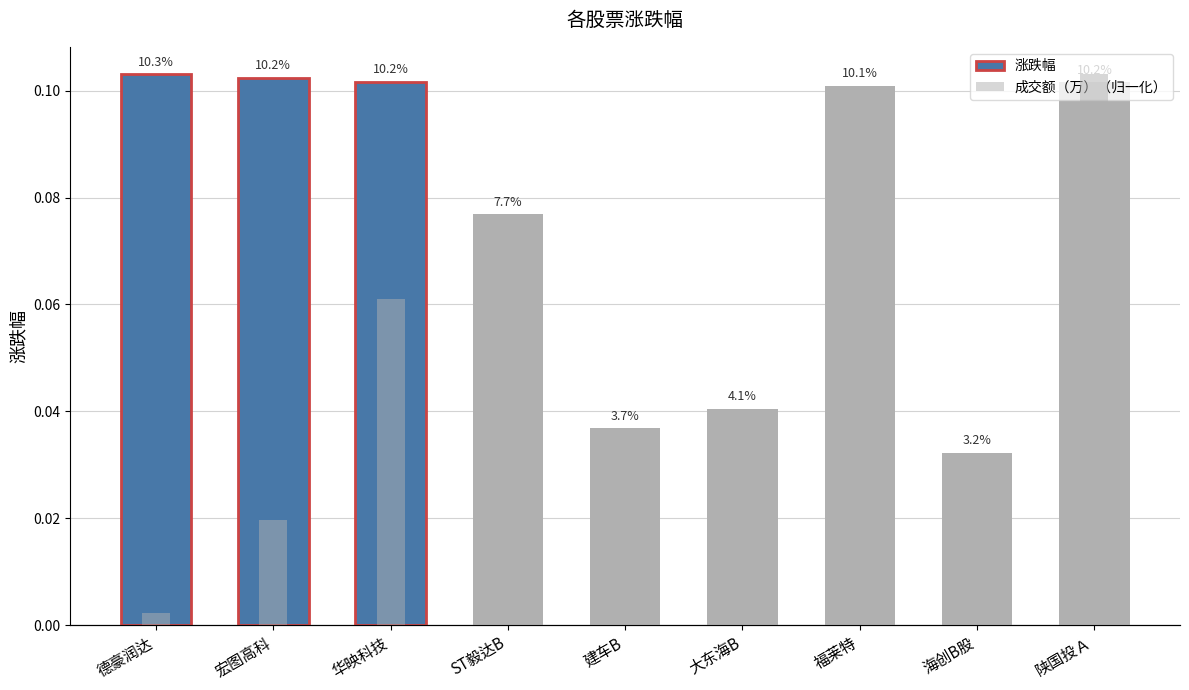

Which category has the highest value in the 成交额（万）（归一化） series?

陕国投Ａ